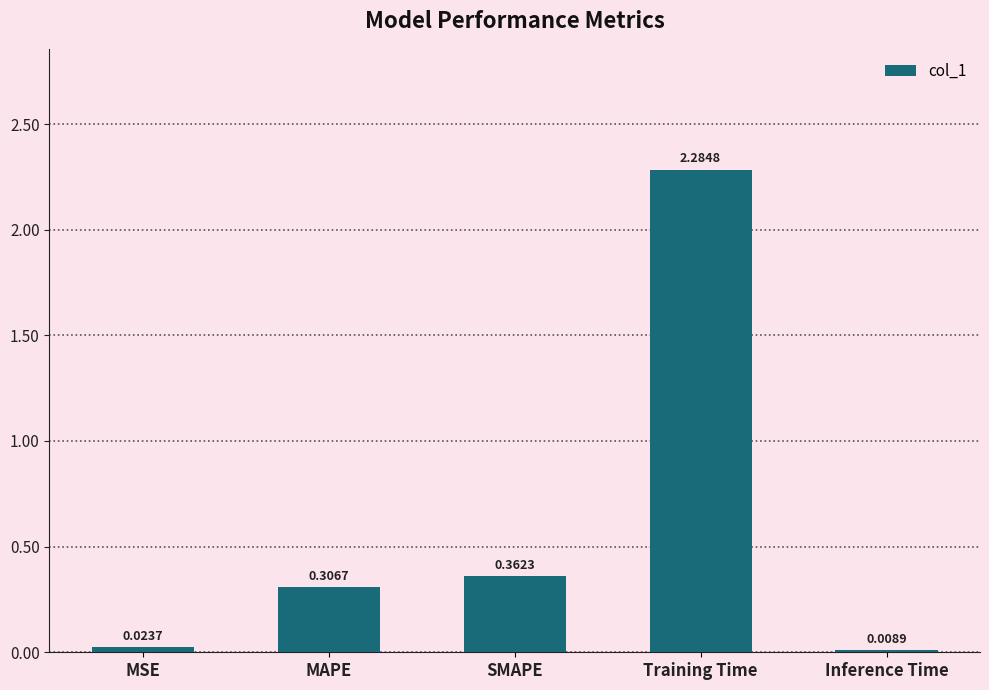

Which has a higher value, MAPE or MSE?

MAPE